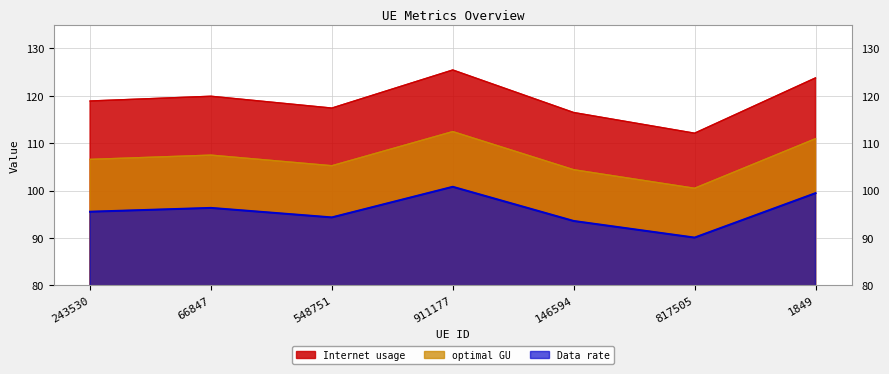

What is the approximate value of Data rate at 911177?

100.8